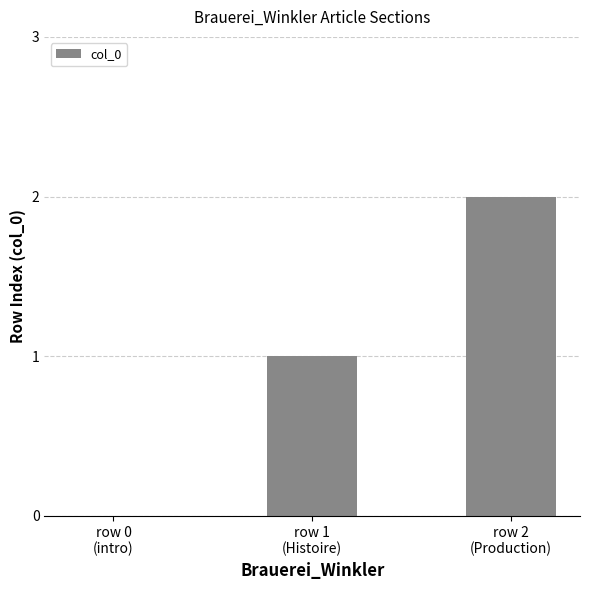

How many values are between 0 and 2?

3